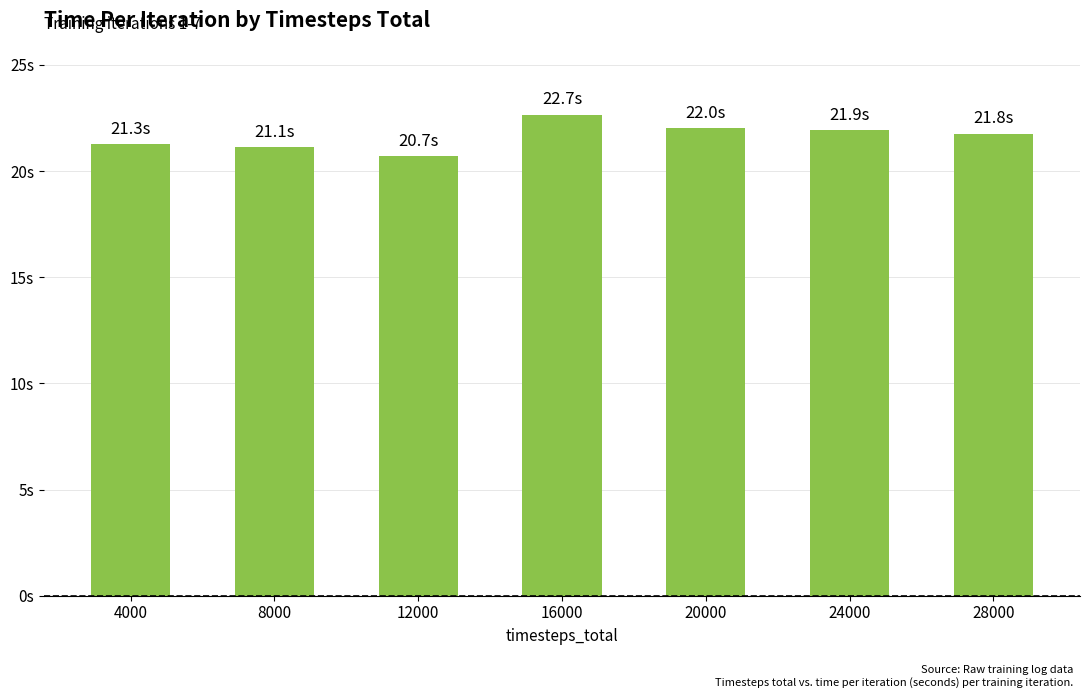

What is the sum of all values?

151.5